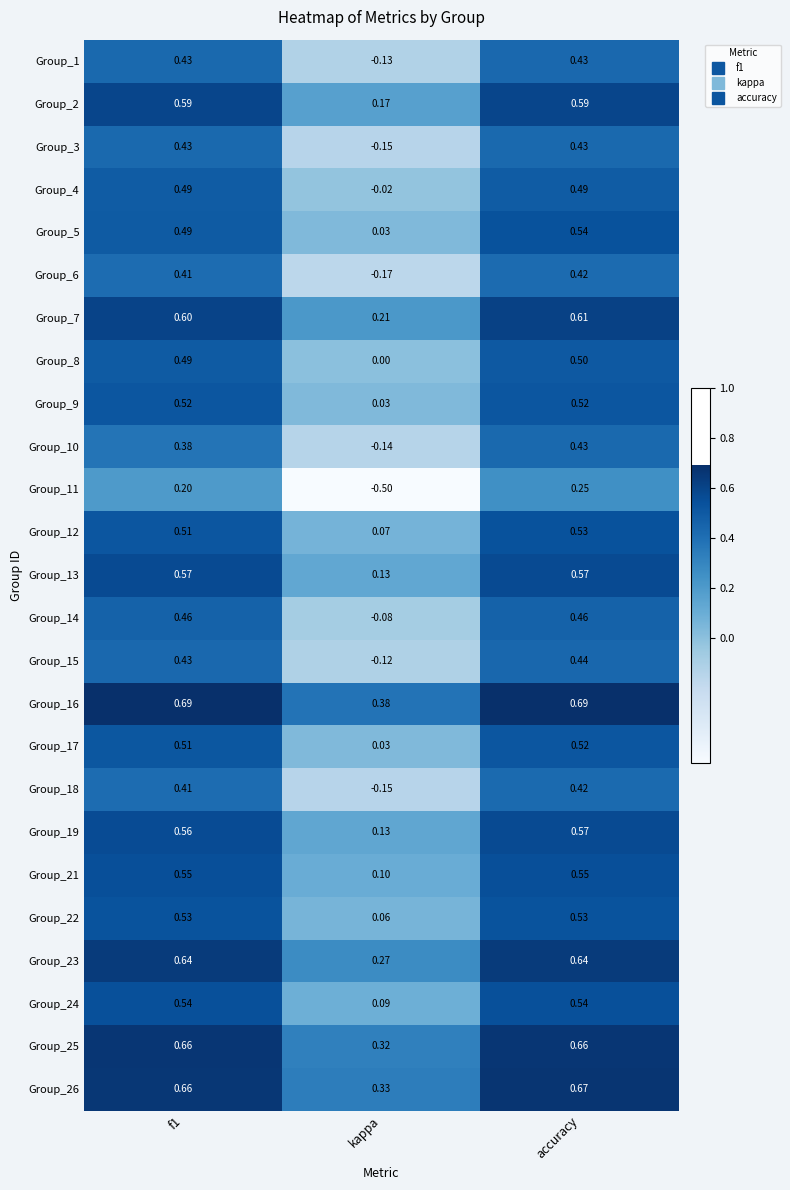

At which category does the chart reach its minimum across all series?

kappa